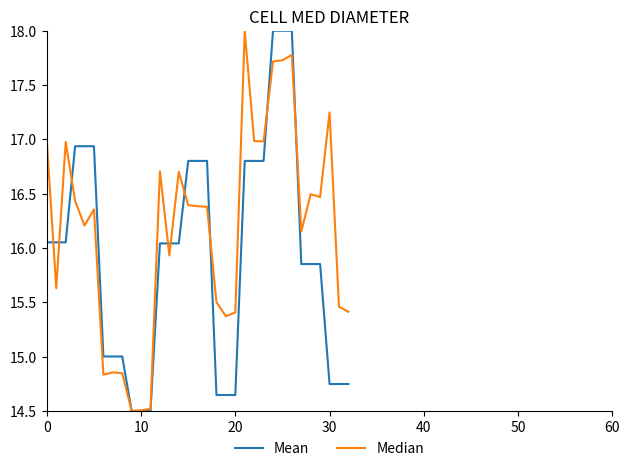

What is the lowest value of the Mean series?

14.5